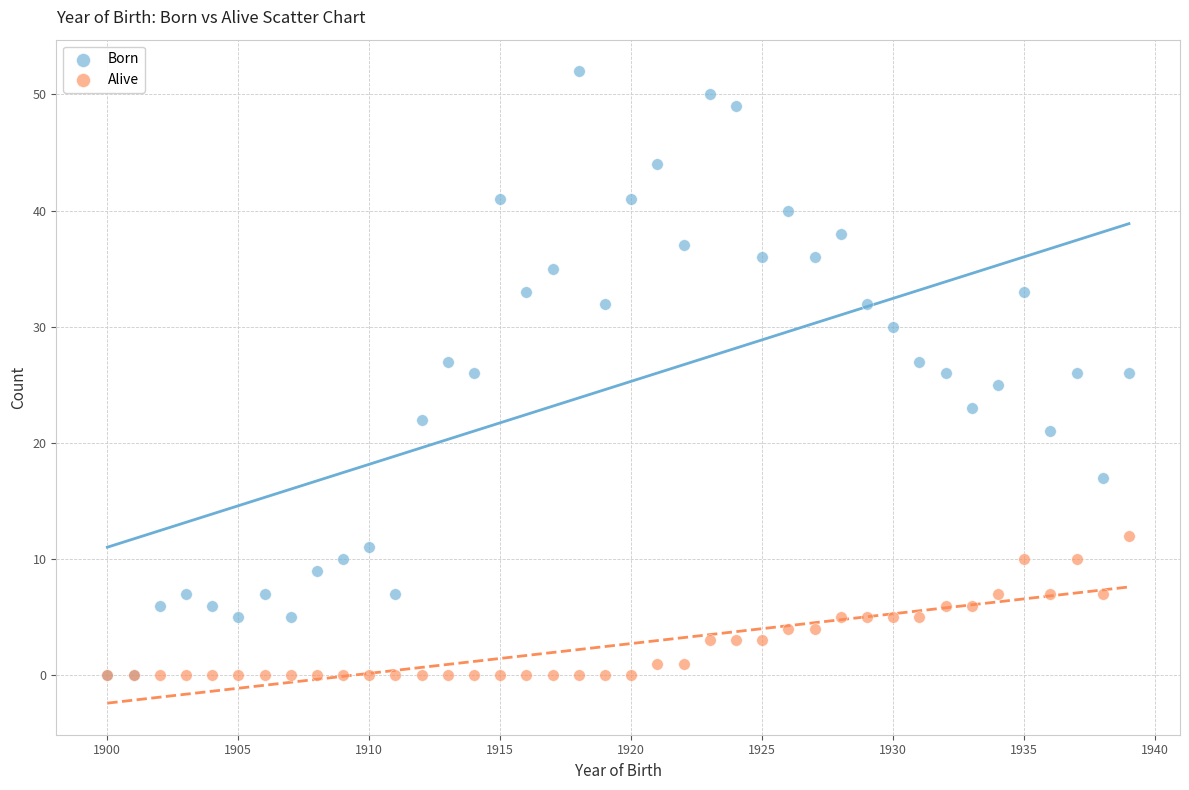

Which series has the widest spread of Y values?

Born